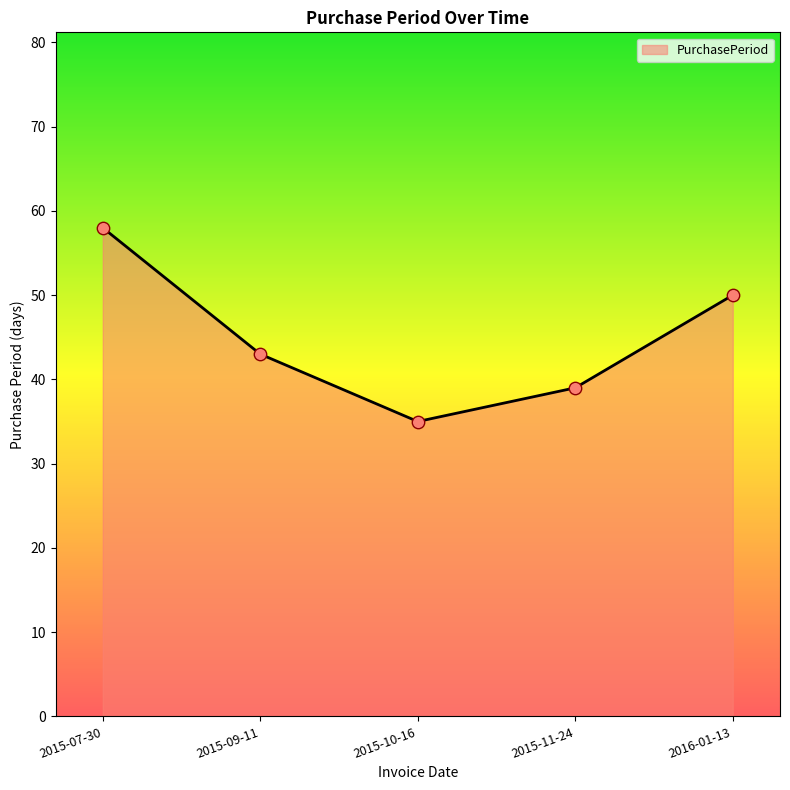

Approximately how many times larger is the value at 2015-07-30 compared to 2015-09-11?

1.3